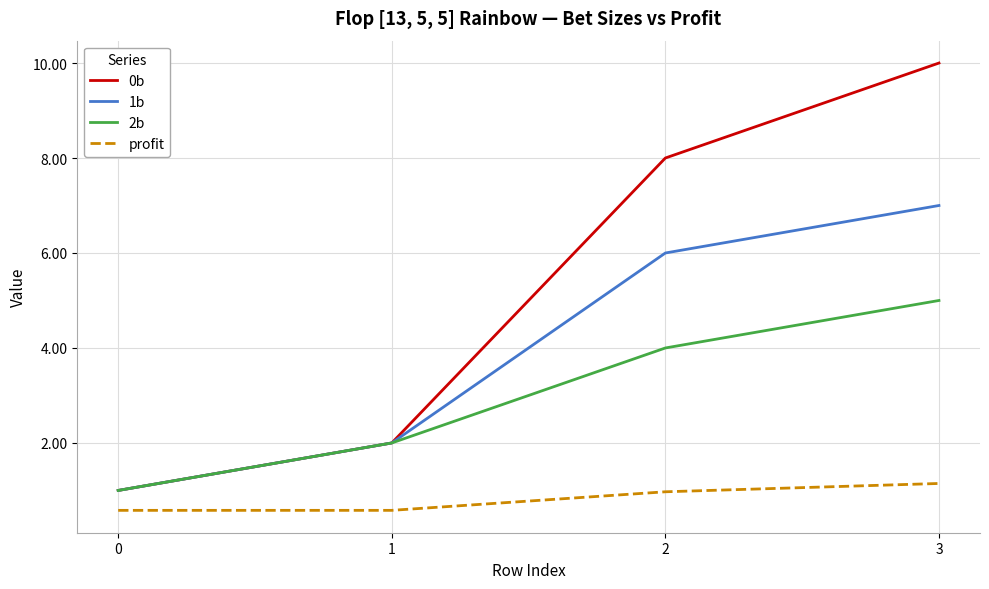

Count the 2b values in the range 2 to 5.

3